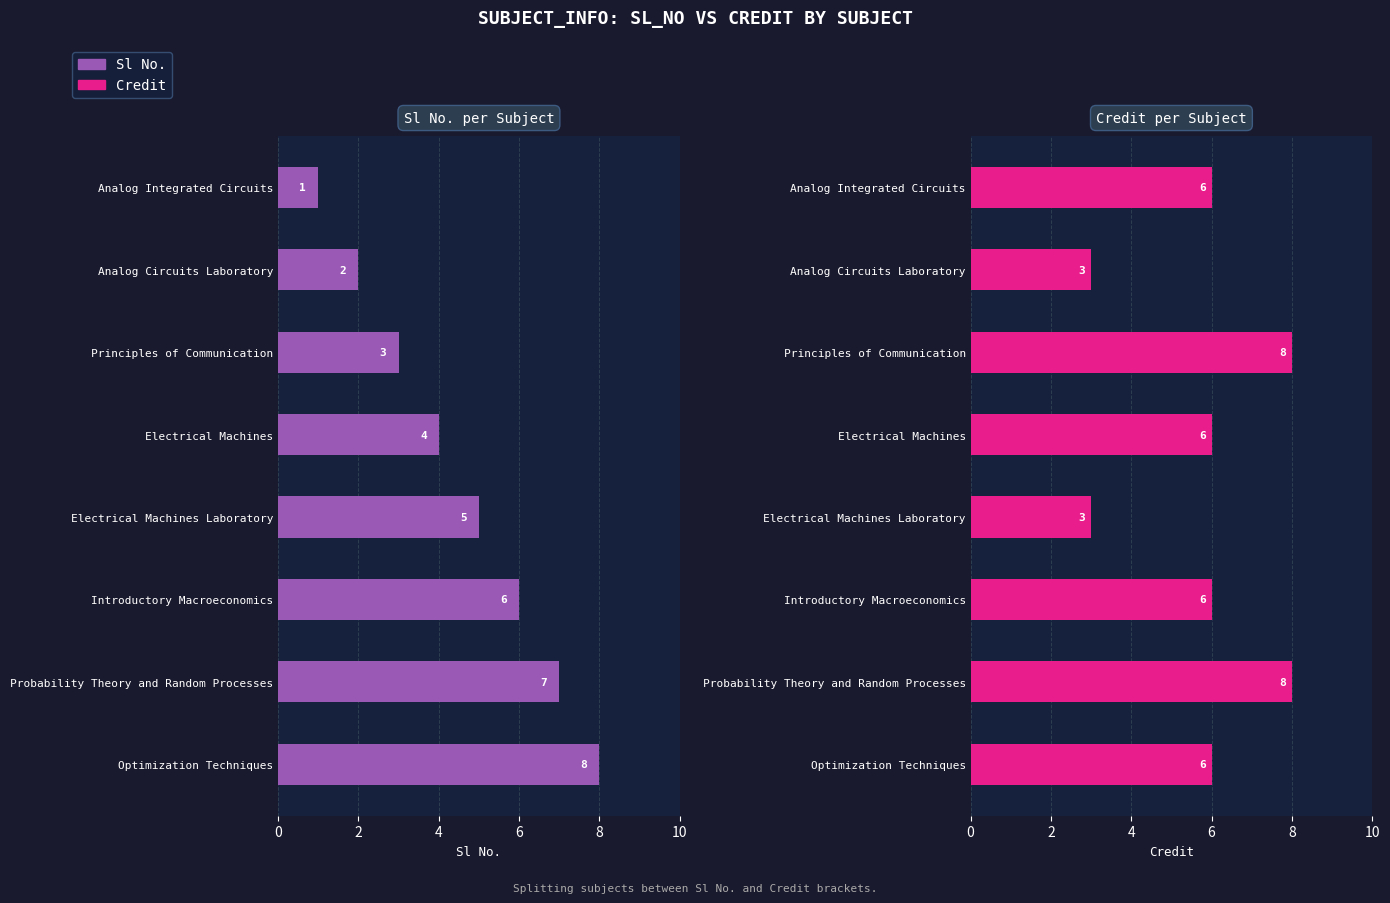

Between Electrical Machines and Probability Theory and Random Processes, which is larger?

Probability Theory and Random Processes